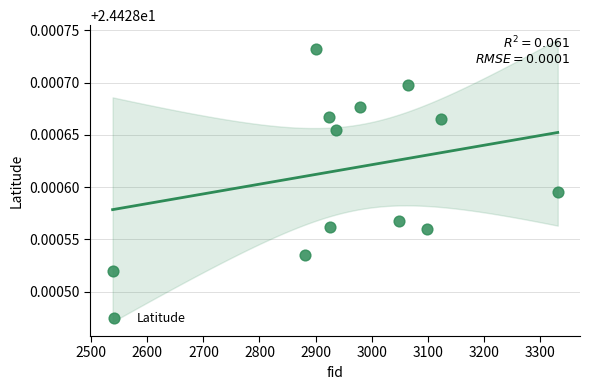

What is the average X value?

2979.6